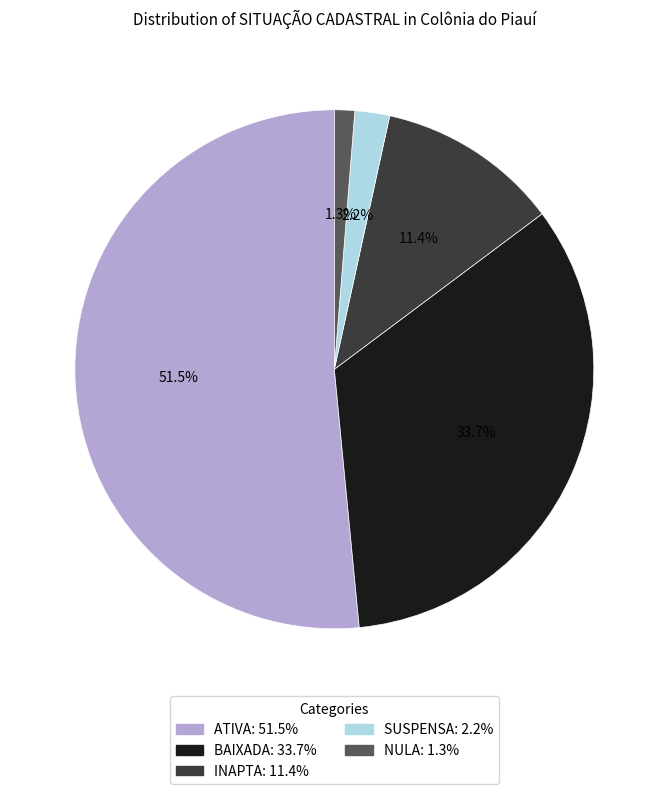

Count the number of slices in the pie.

5